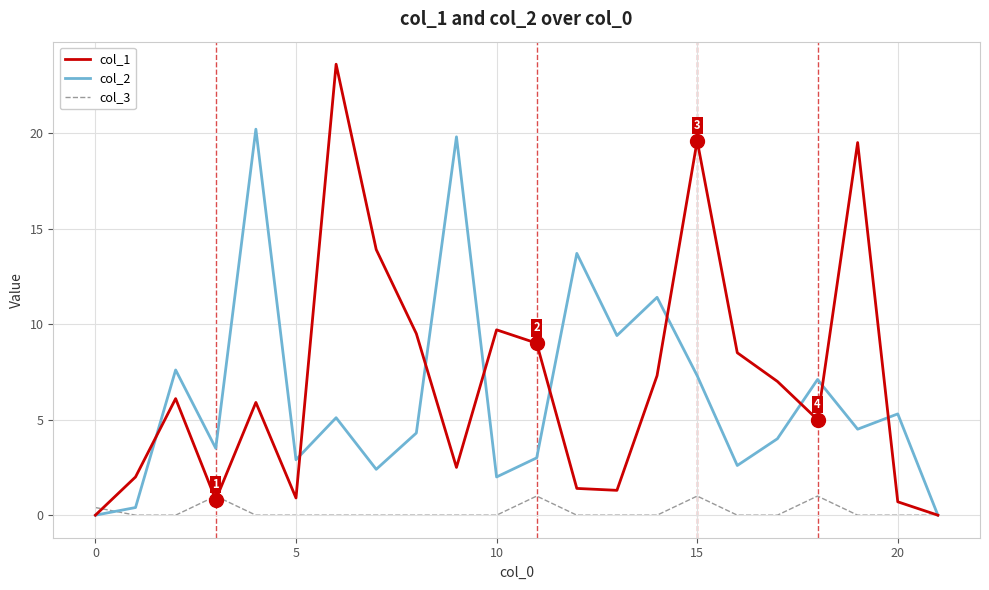

Which series has the largest range (max minus min)?

col_1